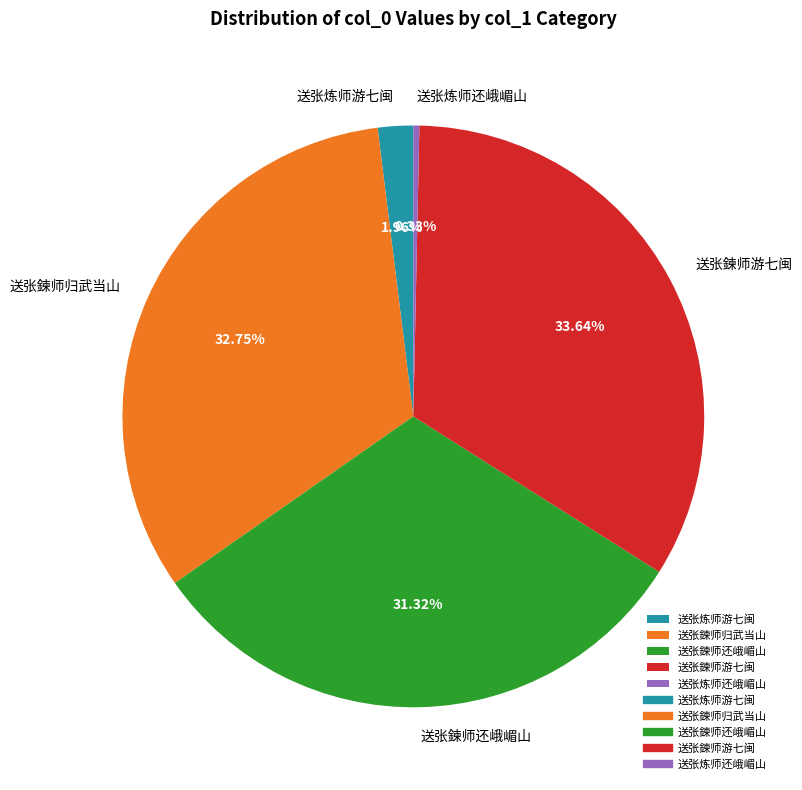

What percentage is the 送张鍊师归武当山 slice, to the nearest percent?

33%